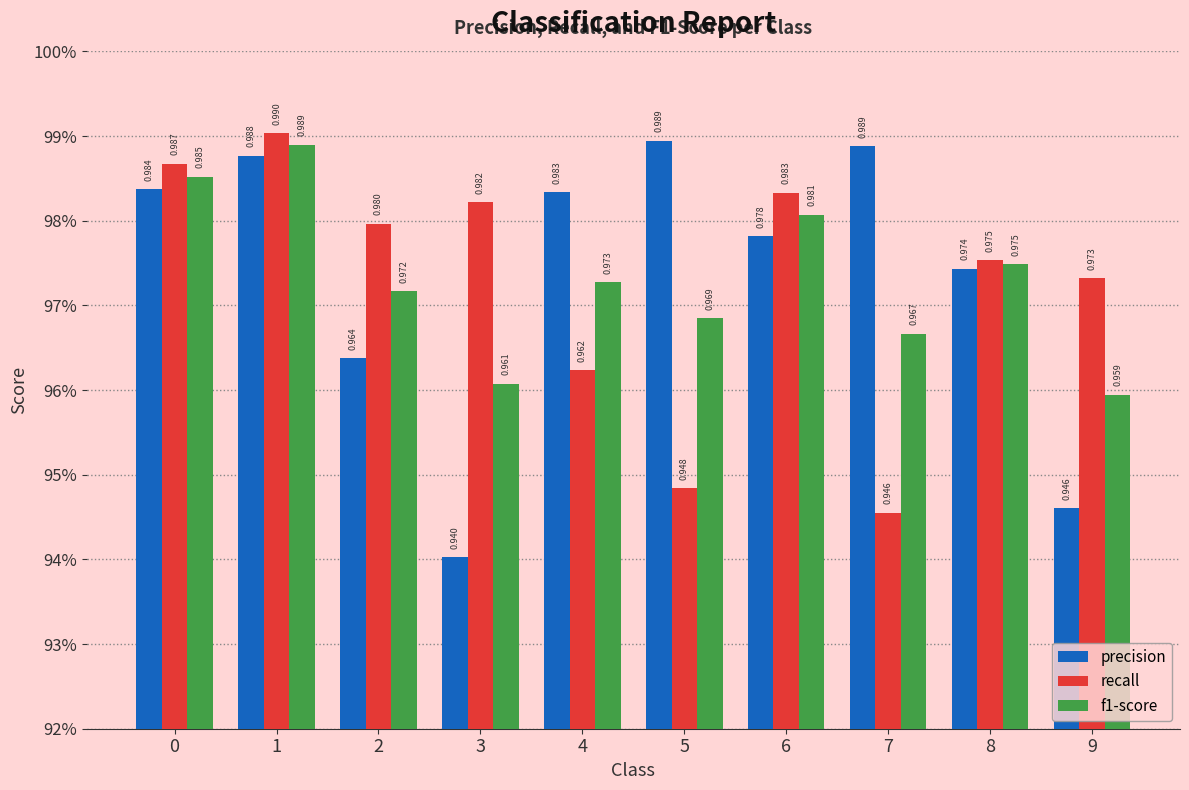

Does the chart contain any negative values?

No